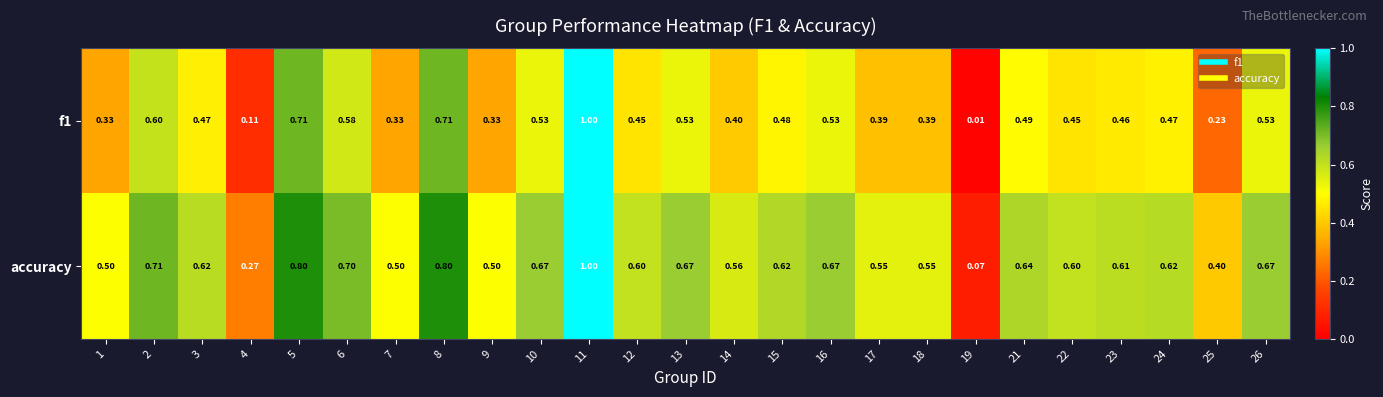

Is the value of accuracy at 15 greater than the value of f1 at 17?

Yes